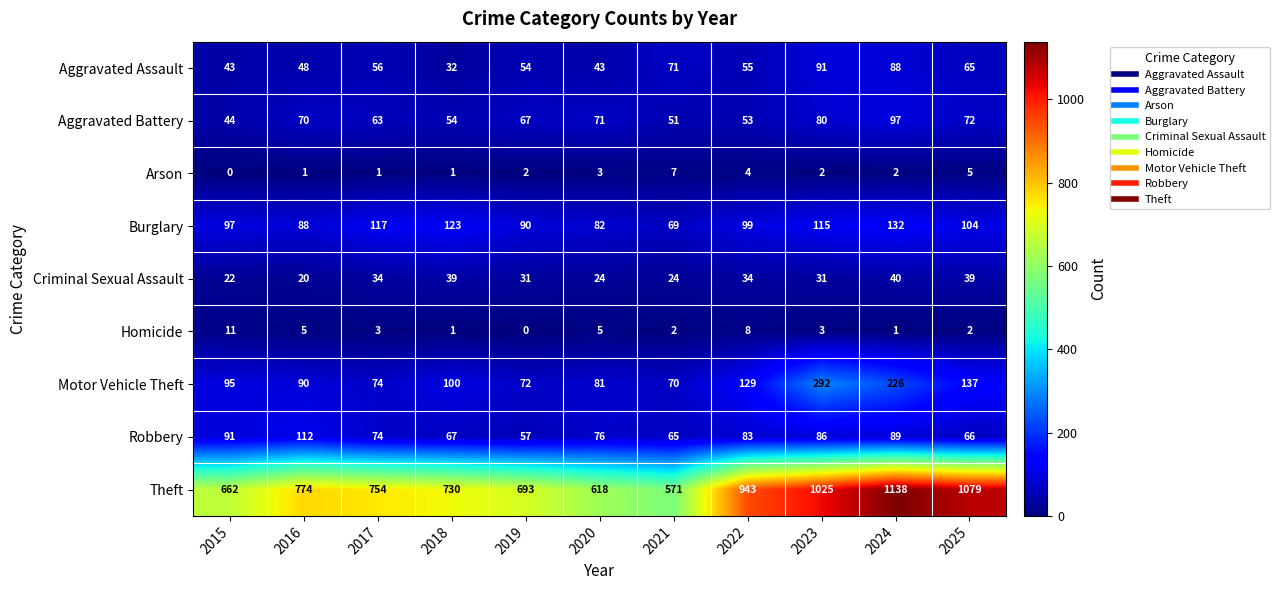

Count the number of data series in this chart.

9